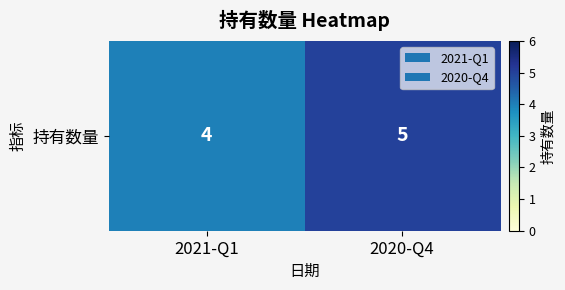

Rank the categories by value from lowest to highest.

2021-Q1, 2020-Q4